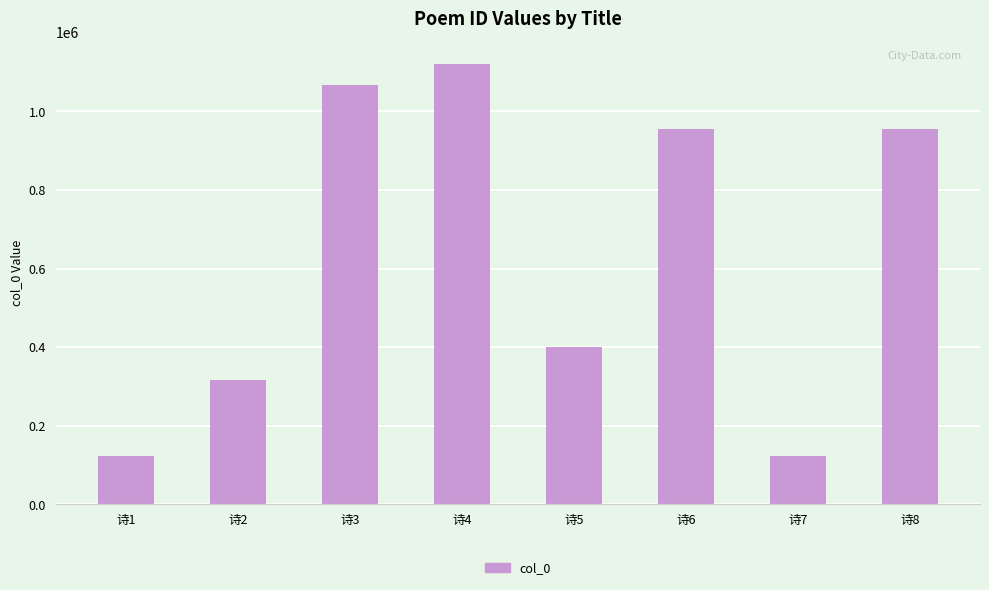

Which category has the highest value across all series?

诗4